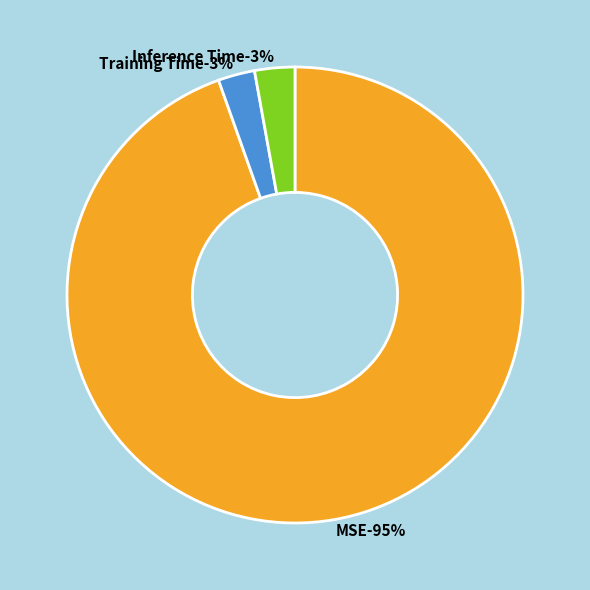

Is there a majority slice in this chart?

Yes